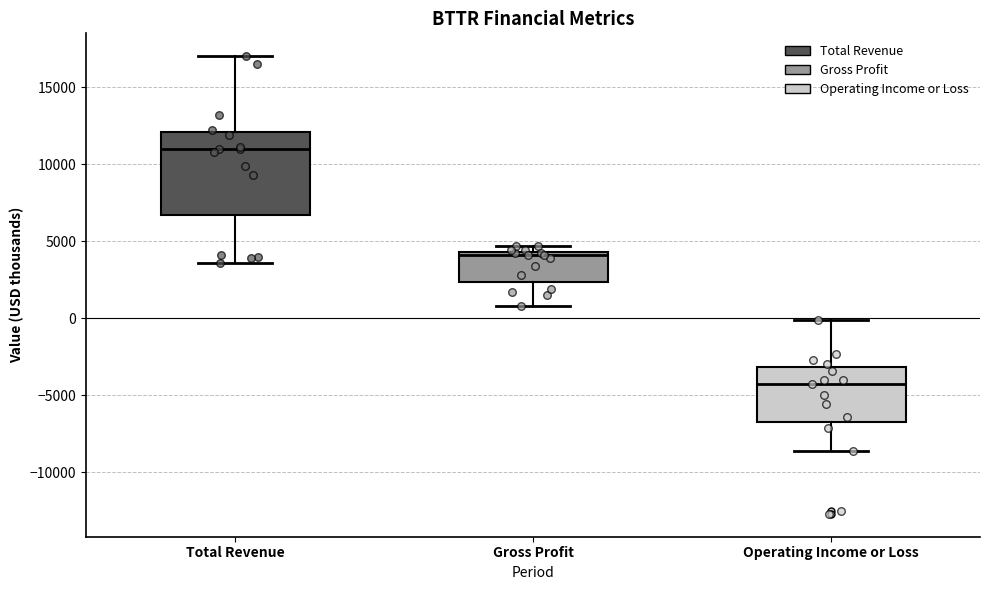

Where does the median line of the box for Total Revenue sit on the y-axis? The values are not printed on the chart, so give them approximately, as read against the axis.

11000